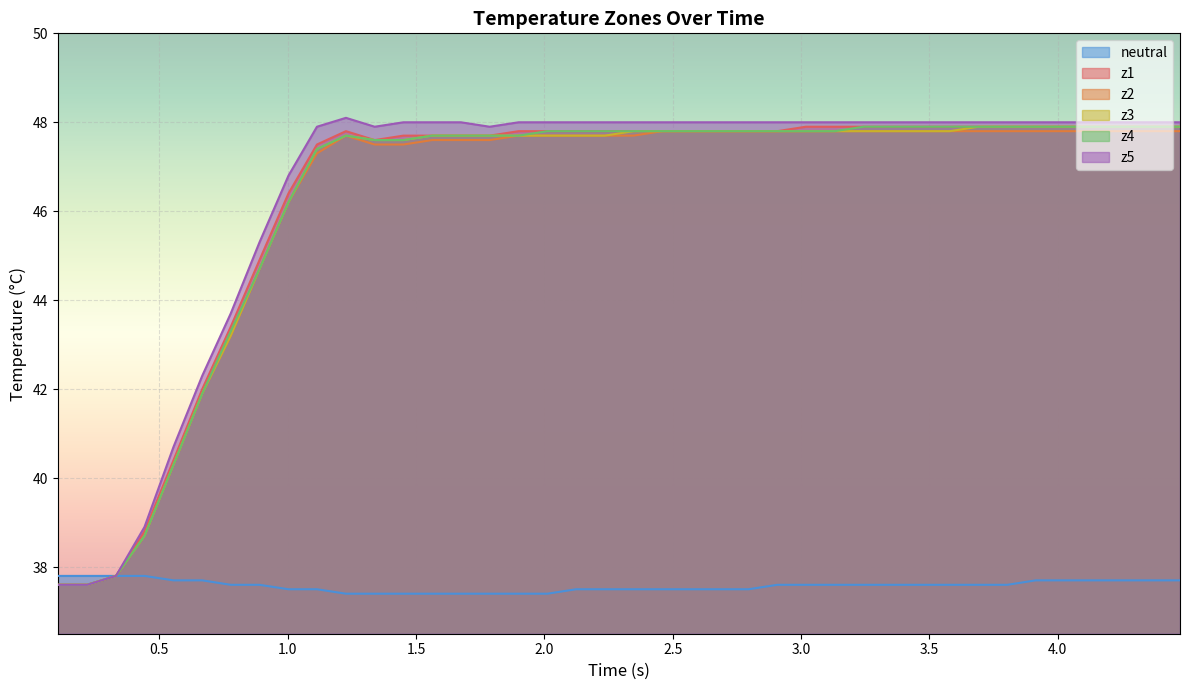

What is the maximum value for z4?

47.9